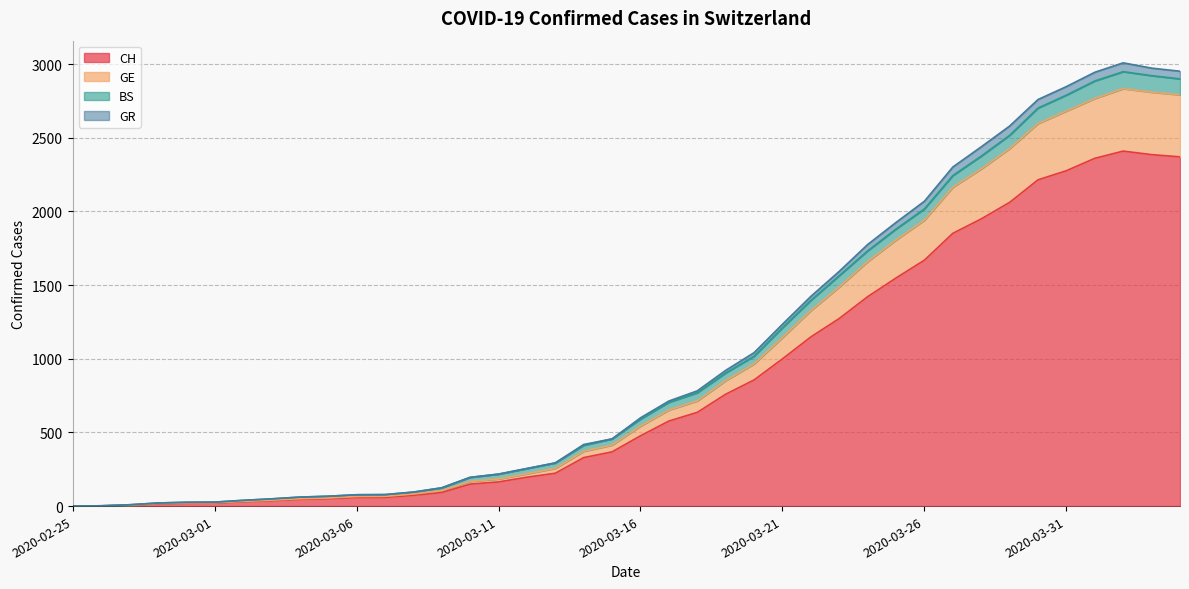

How many positive values does the GR series have?

39